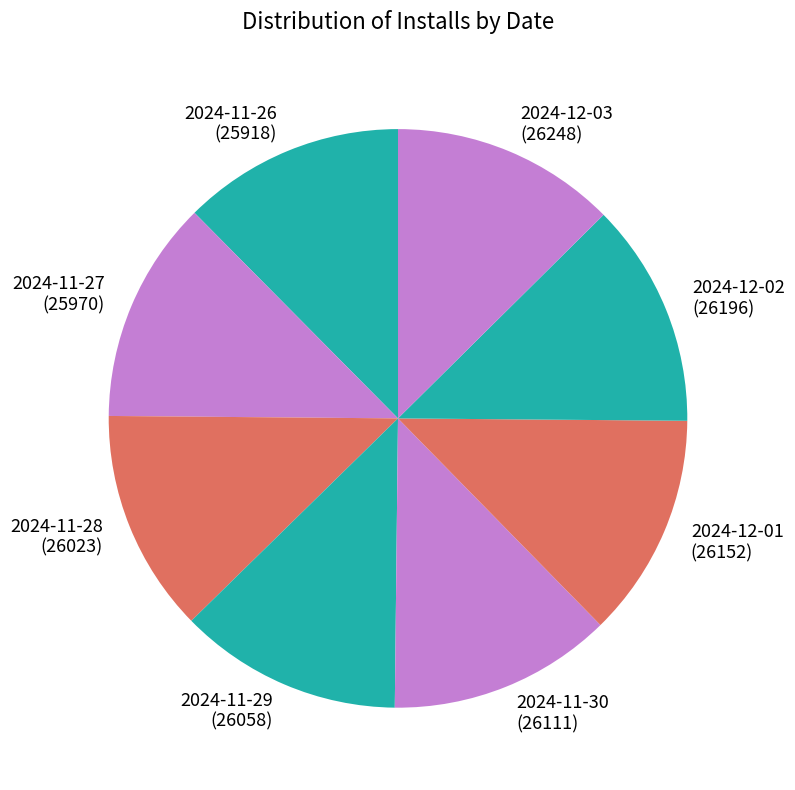

What is the ratio of the value at 2024-11-27 (25970) to the value at 2024-11-30 (26111)?

1.0